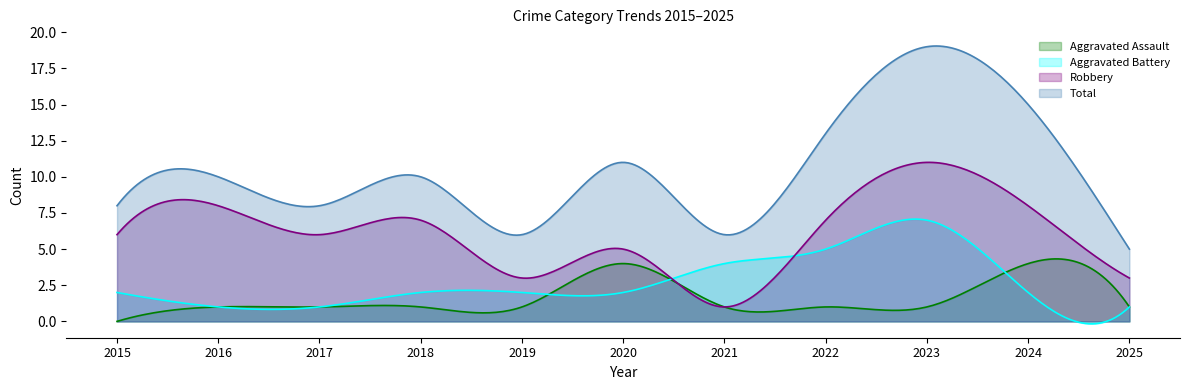

True or false: Aggravated Assault has a value of 1 at 2019.

True